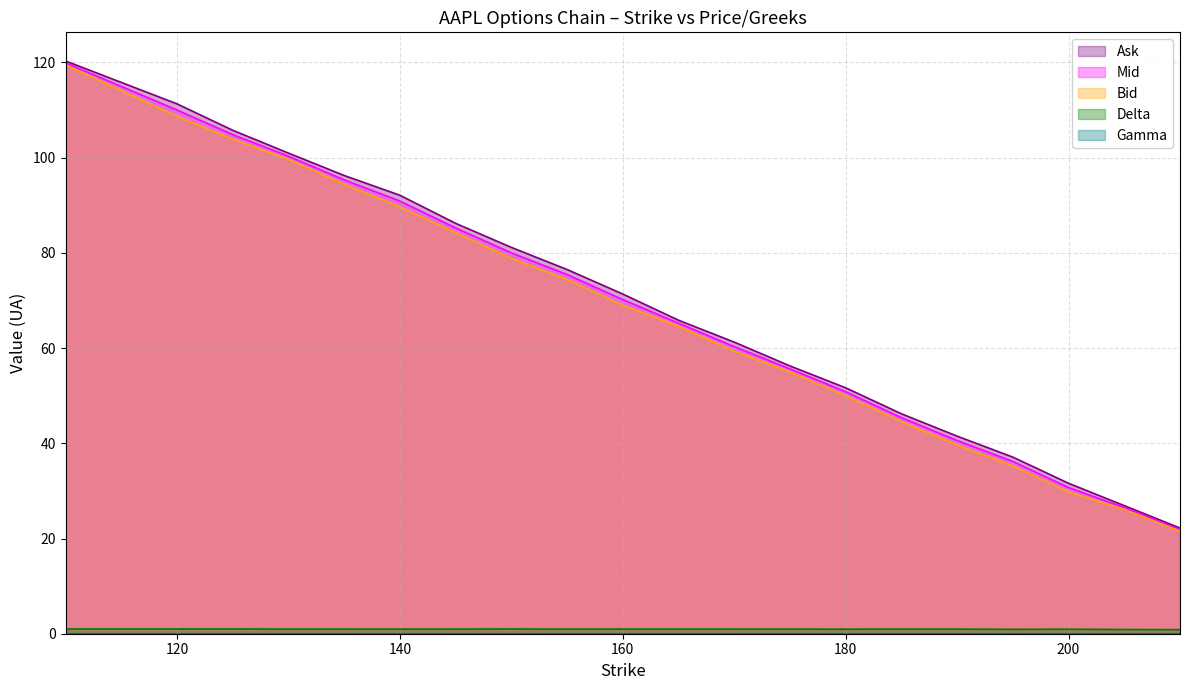

What is the sum of all Delta values?

19.4